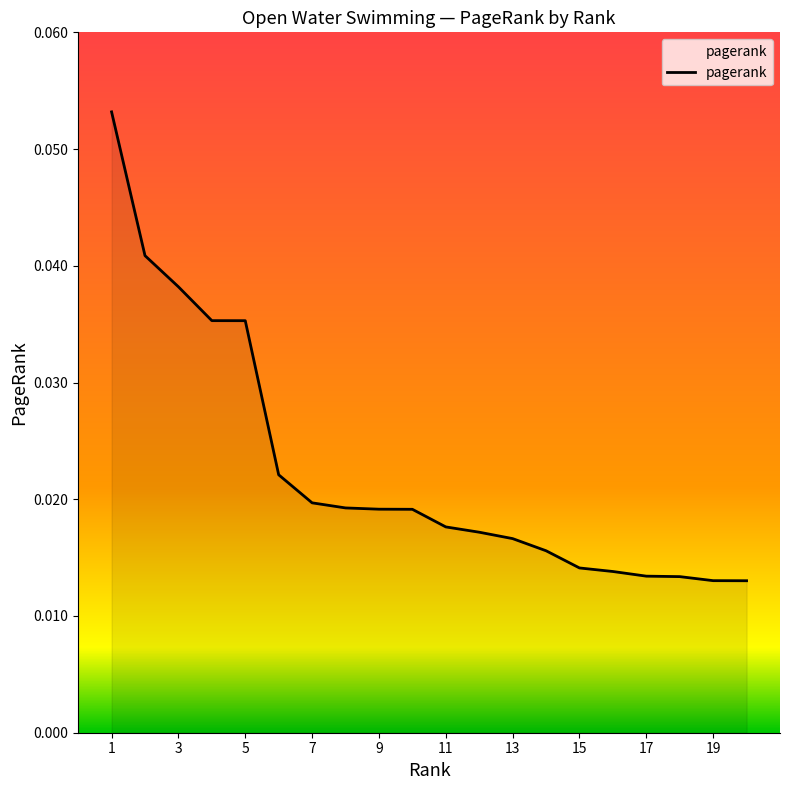

Reading left to right, transcribe all the data shown in this chart.

0.1	0.0	0.0	0.0	0.0	0.0	0.0	0.0	0.0	0.0	0.0	0.0	0.0	0.0	0.0	0.0	0.0	0.0	0.0	0.0